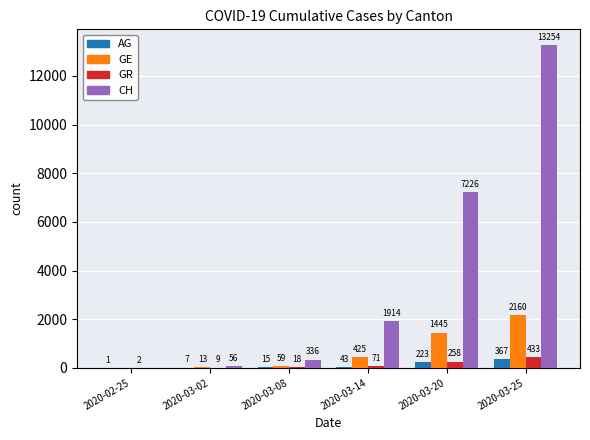

At which label is GE closest to 1080?

2020-03-20